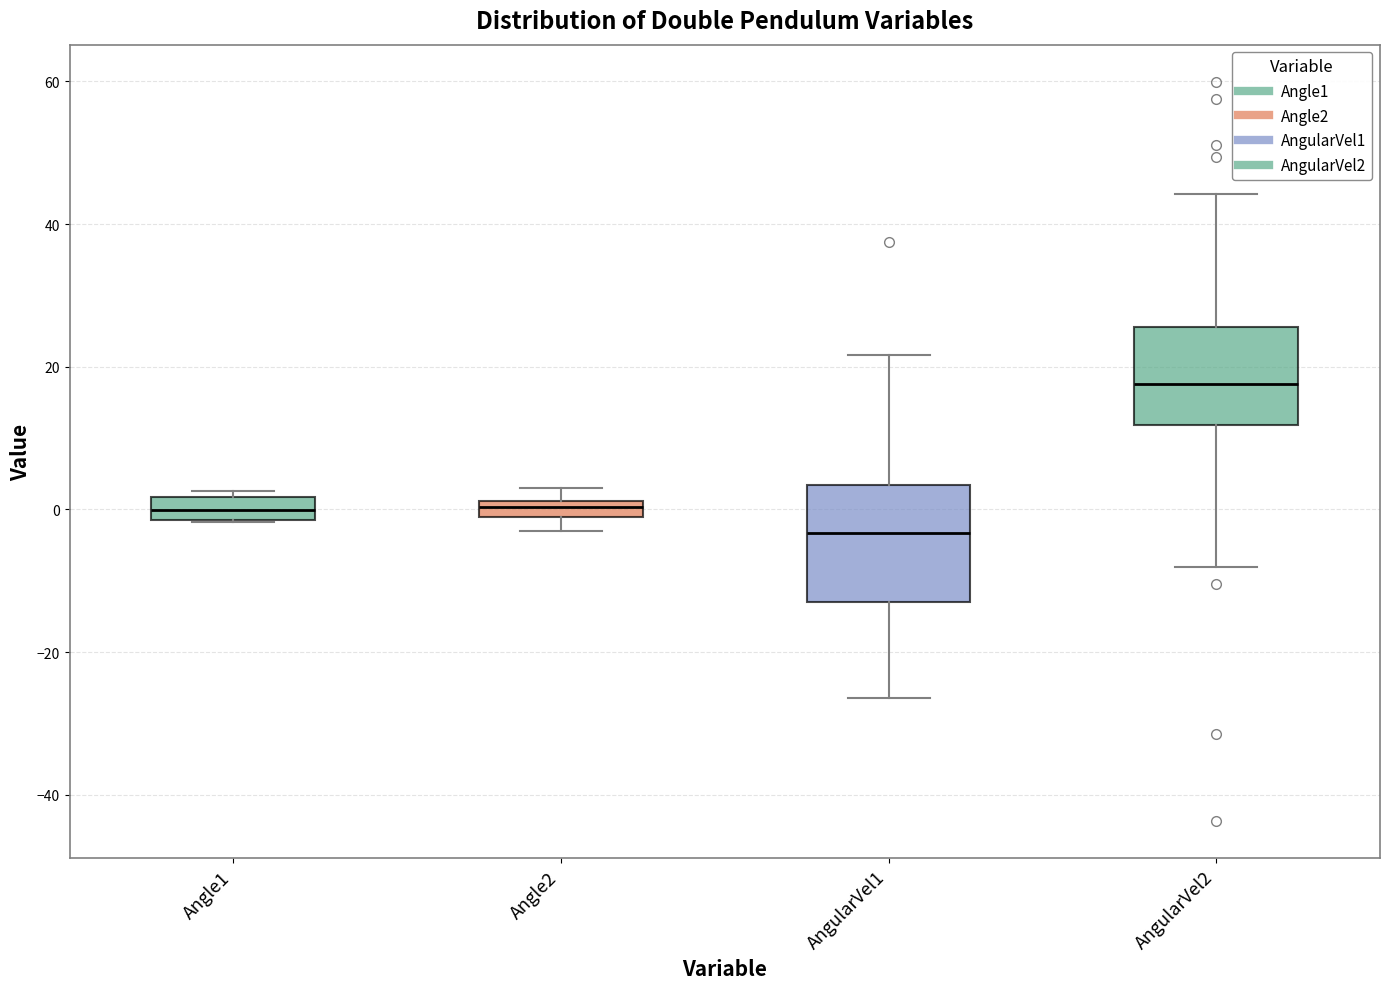

Which box's median line is the highest?

AngularVel2